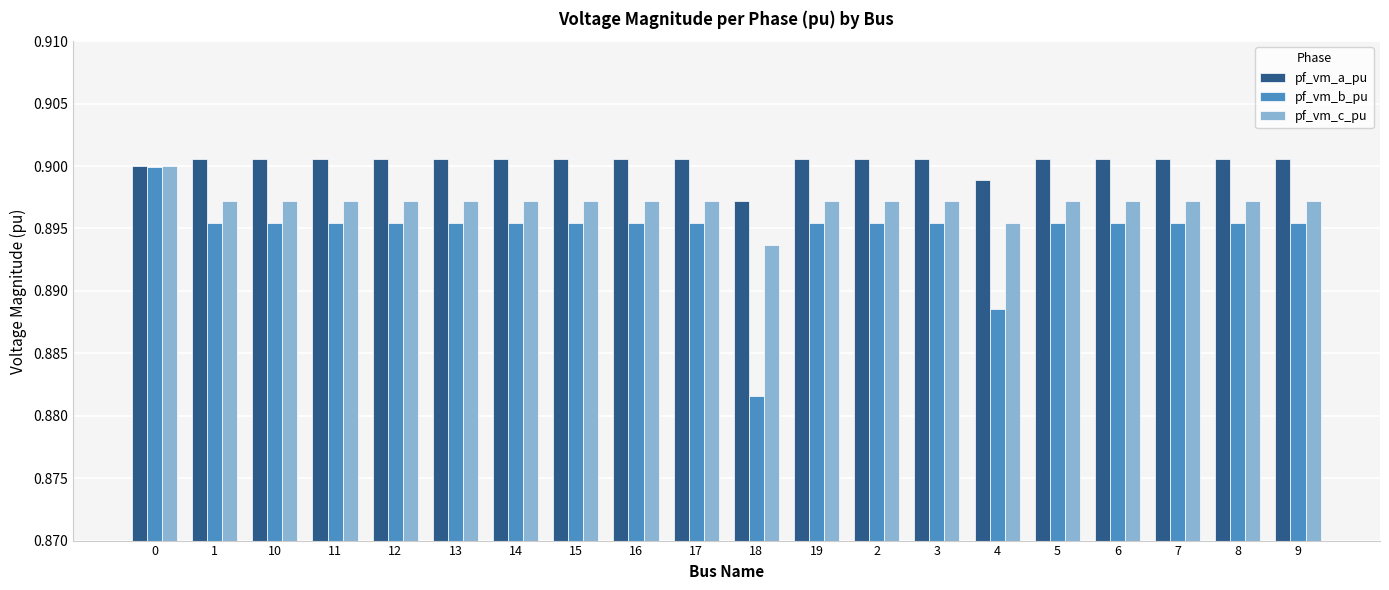

What is the sum of all pf_vm_c_pu values?

17.9